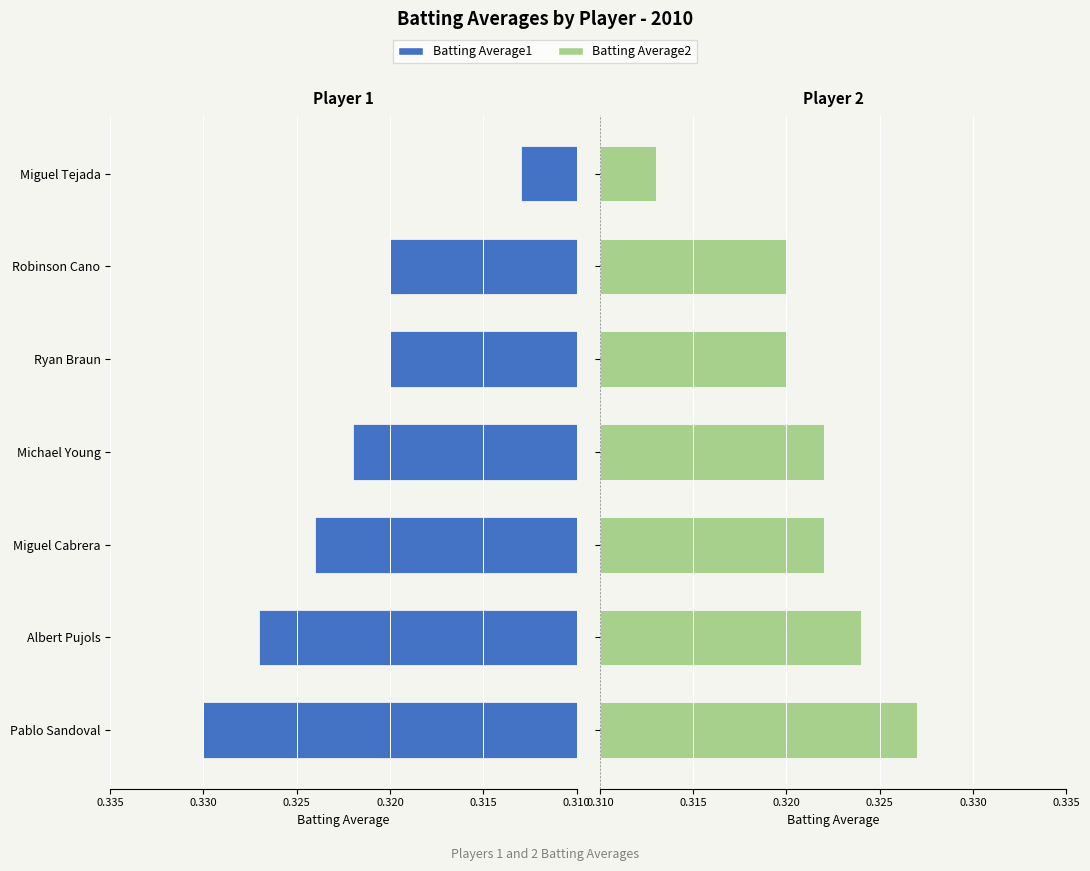

What position from the right is Robinson Cano?

2